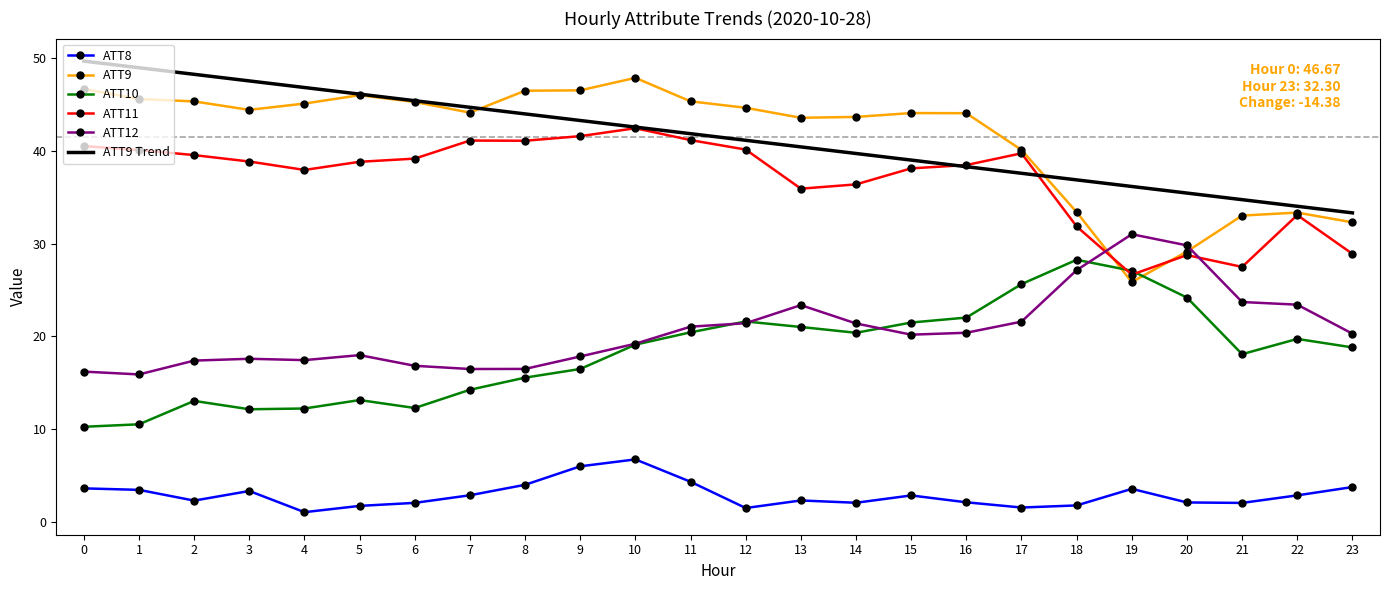

The ATT12 series shows 10.9 at 0. True or false?

False